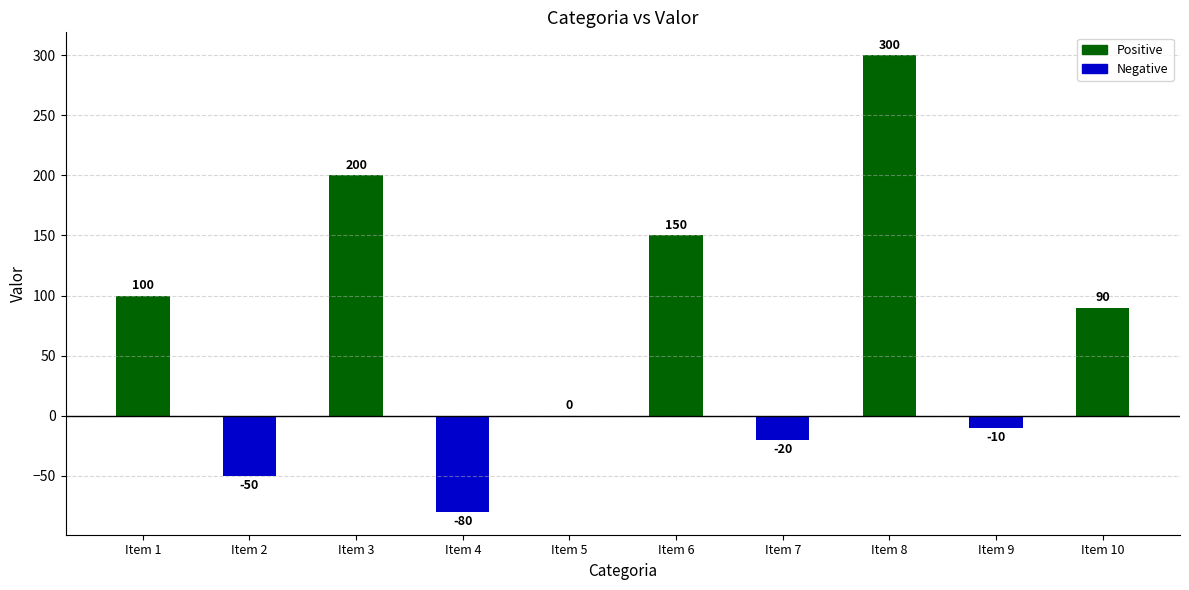

What value does the data have at Item 8, to the nearest 10?

300